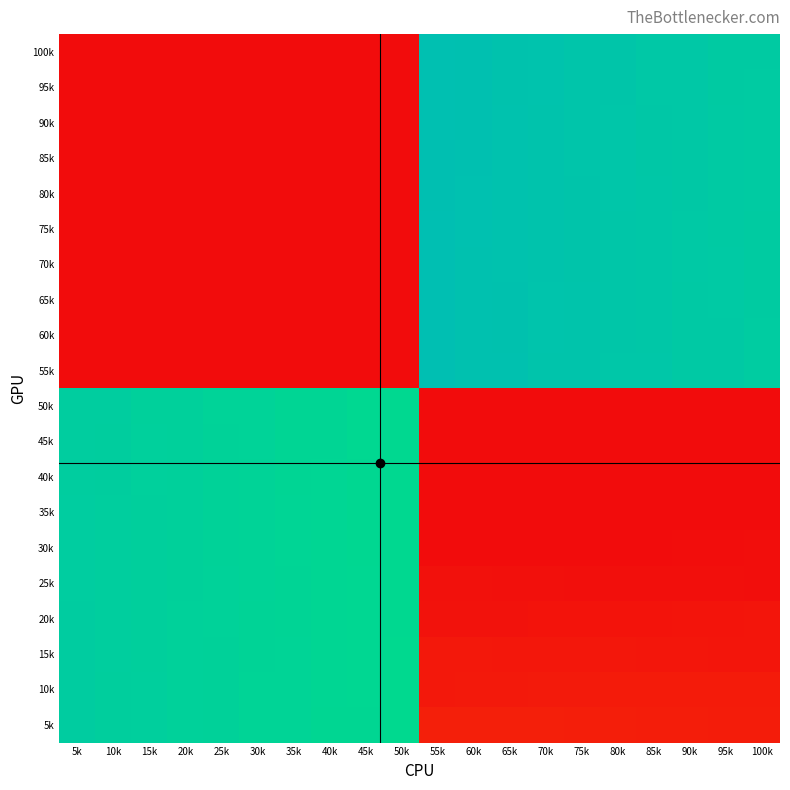

What is the total value across all series at 90k?

10958